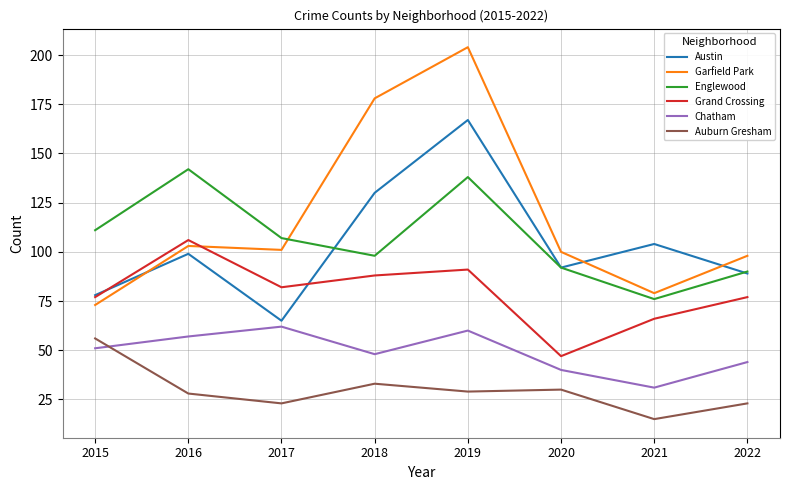

Which series has the widest spread of values?

Garfield Park